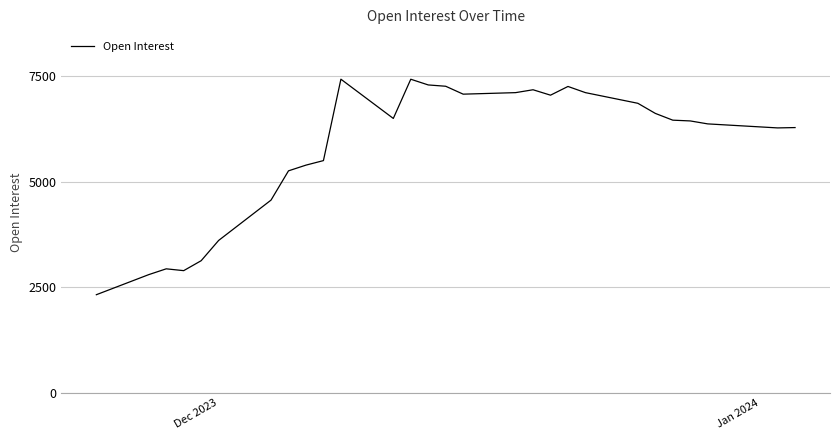

What is the minimum value shown in the chart?

2325